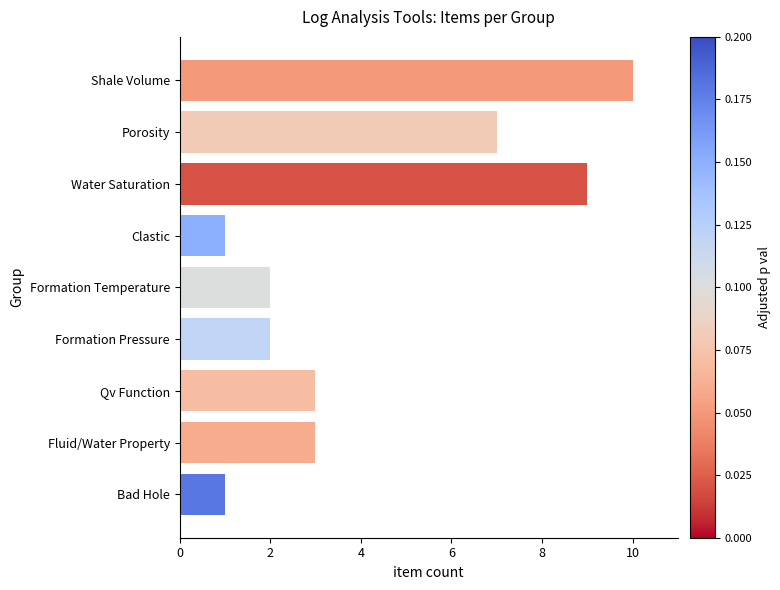

What is the change in value from Porosity to Water Saturation?

+2